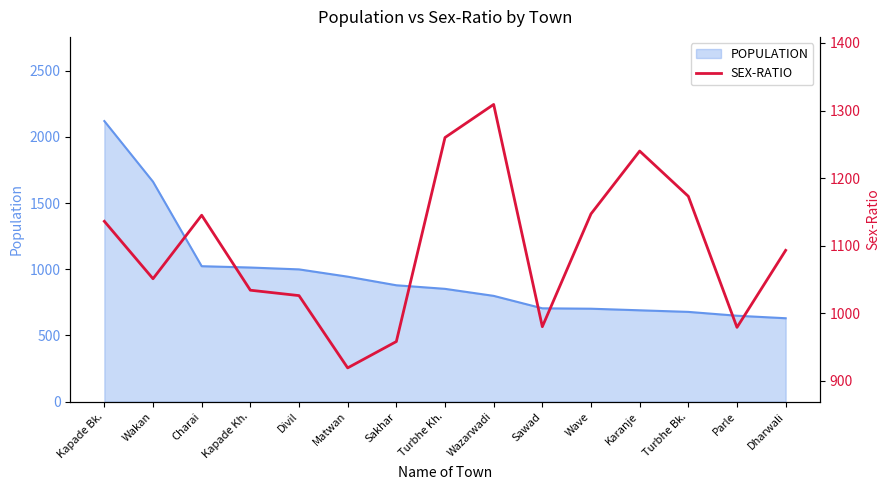

At which label is the value closest to 1114?

Dharwali